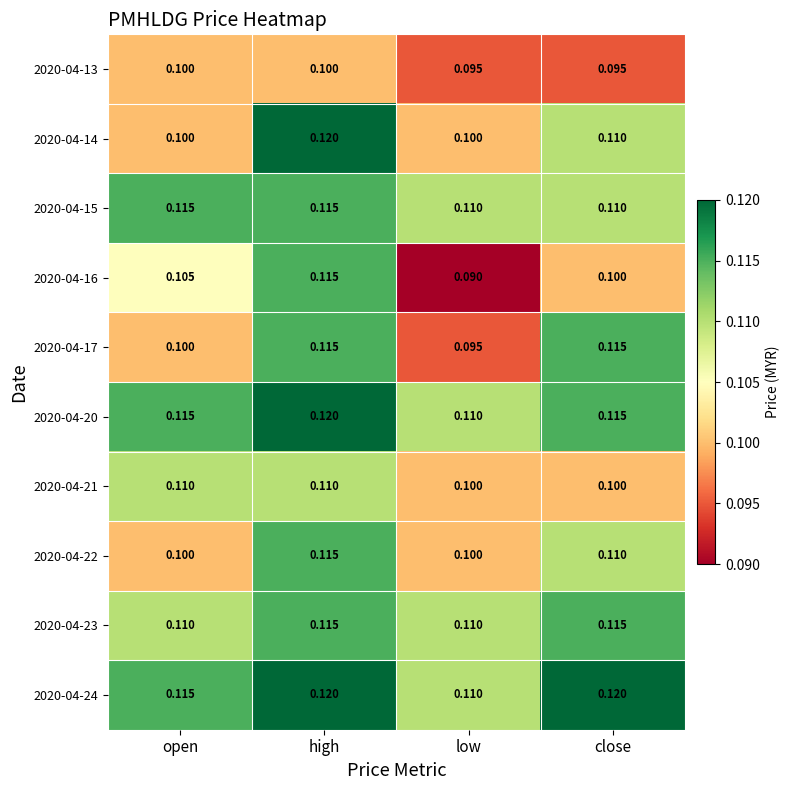

At which category is the sum across all series the highest?

high